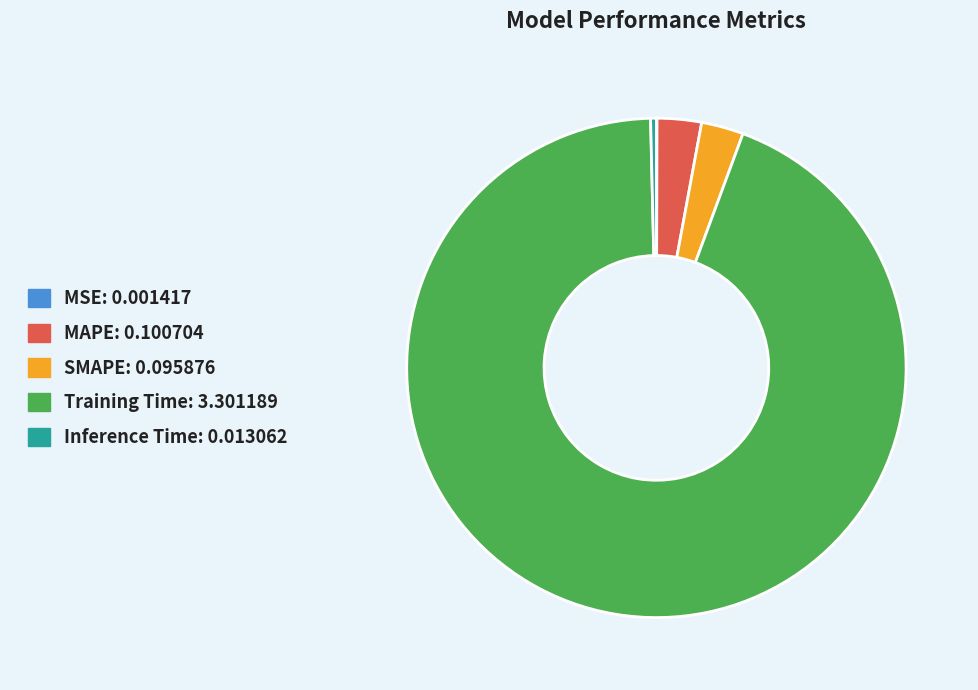

Is it true that Inference Time is 0% of the pie?

True